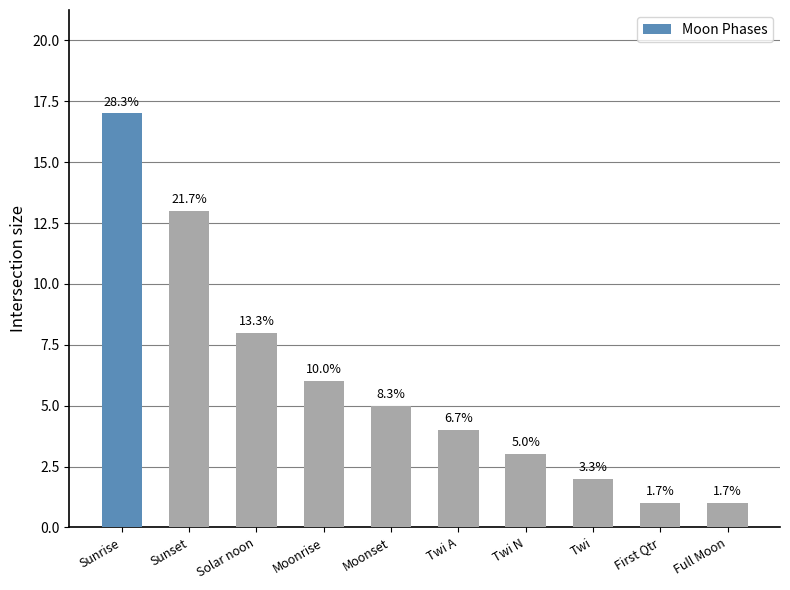

What position from the right is Twi?

3